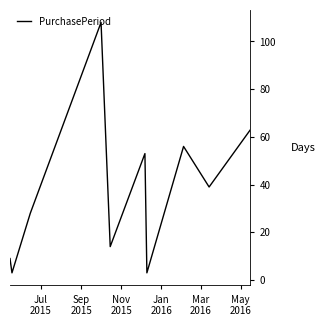

What is the greatest value displayed?

108